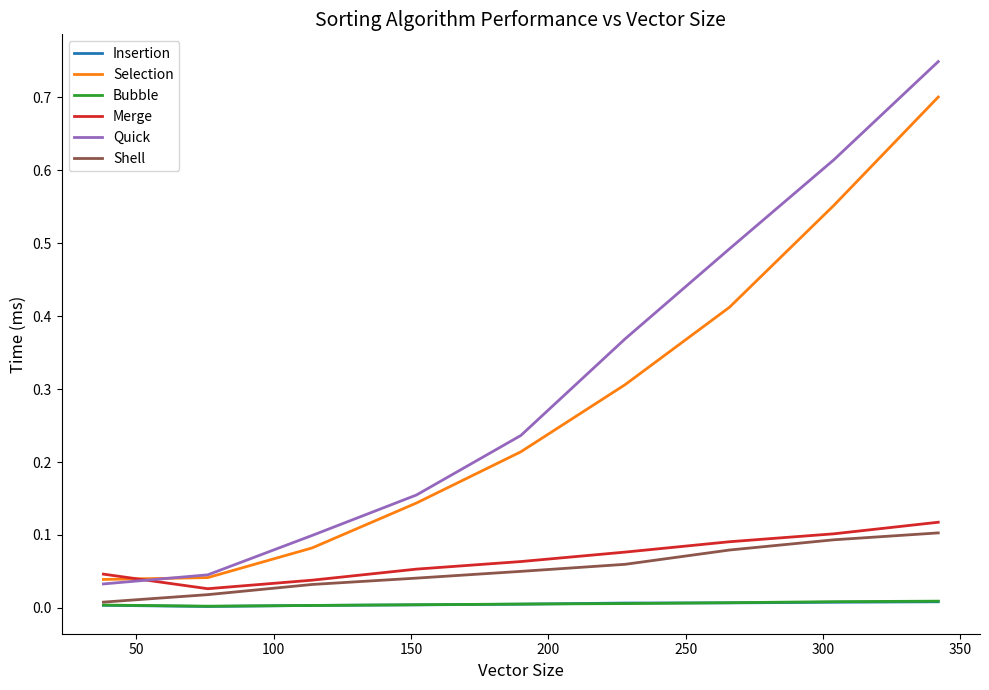

True or false: Shell and Quick intersect in this chart.

False